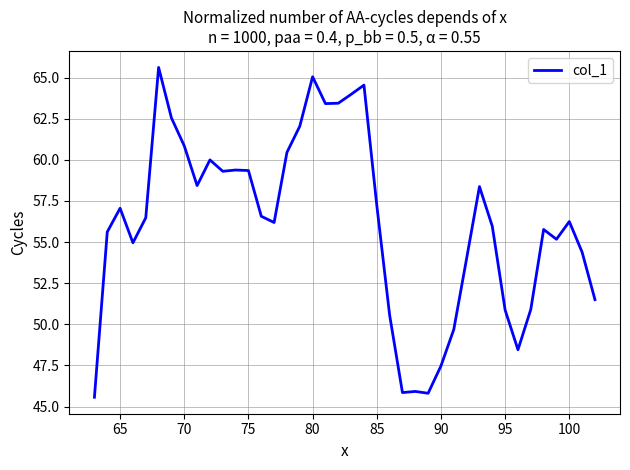

How many lines are shown in the chart?

1